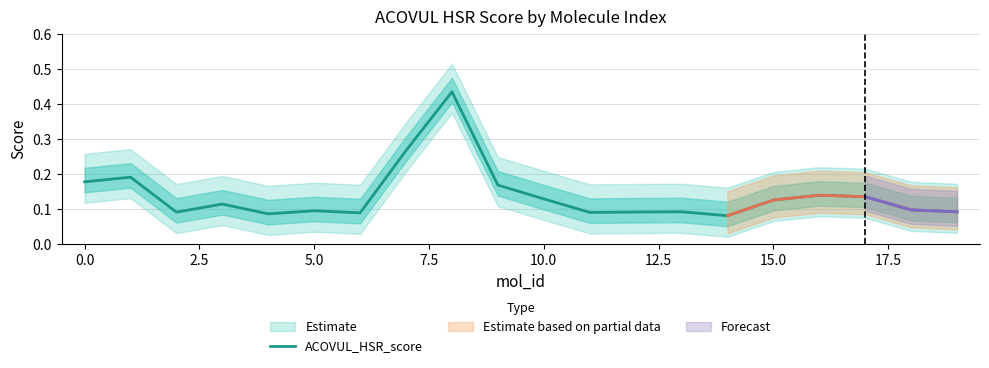

What is the value of the 18th point from the left?

0.1